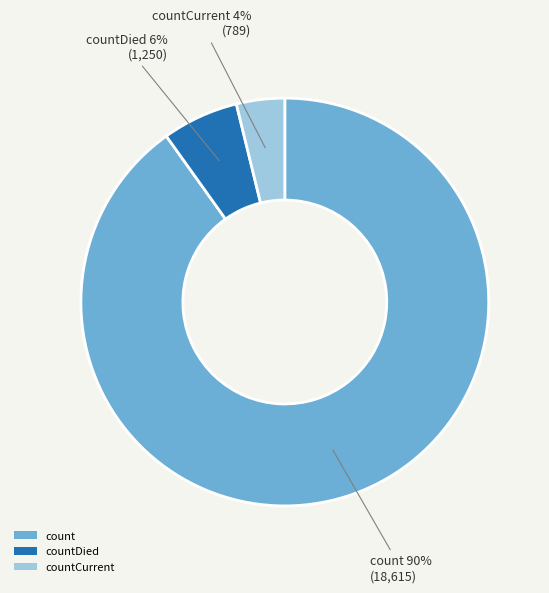

Does countDied represent more than half of the total?

No